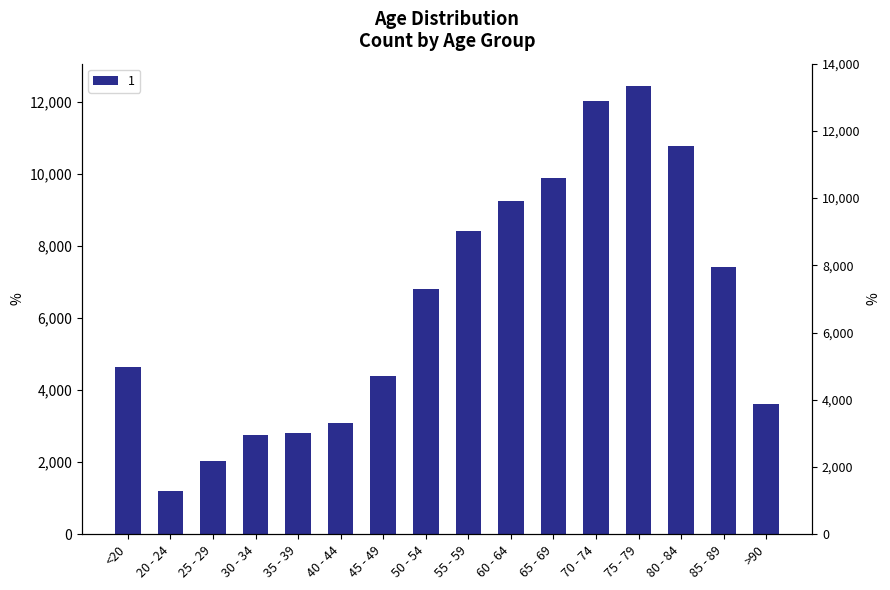

Where is the data nearest to the value 6812?

50 - 54